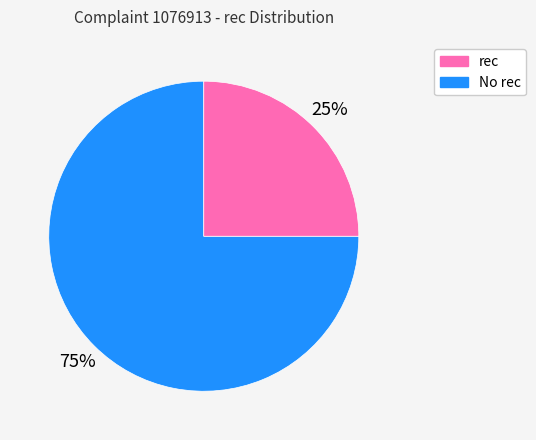

To the nearest percent, what is the difference between the largest and smallest slice percentages?

50%